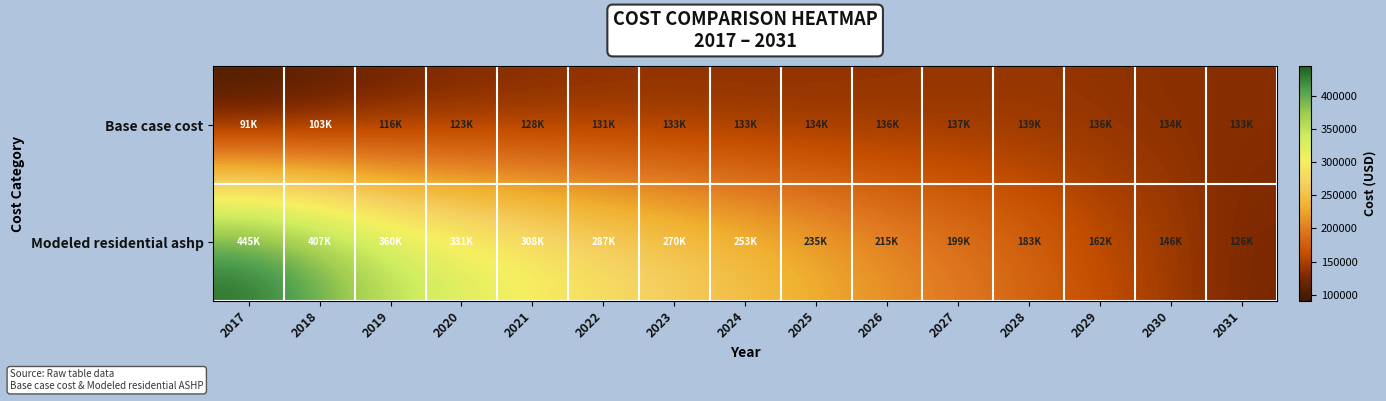

How many categories are shown in the chart?

15